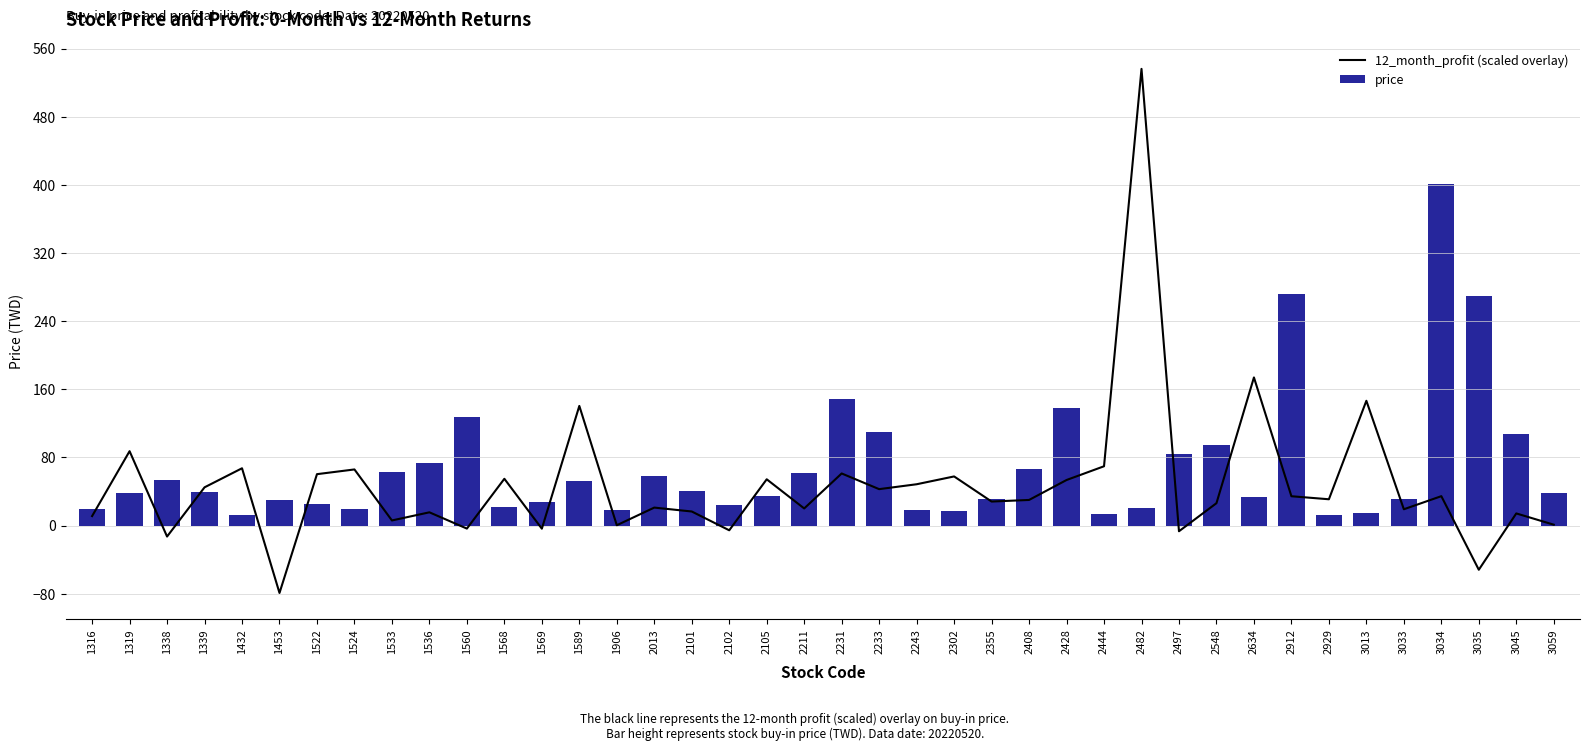

What is the difference between the maximum and minimum values in the 12_month_profit (scaled overlay) series?

615.2